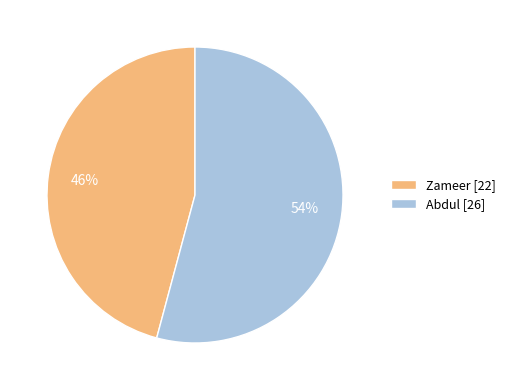

Combined, do Abdul [26] and Zameer [22] account for over 50%?

Yes